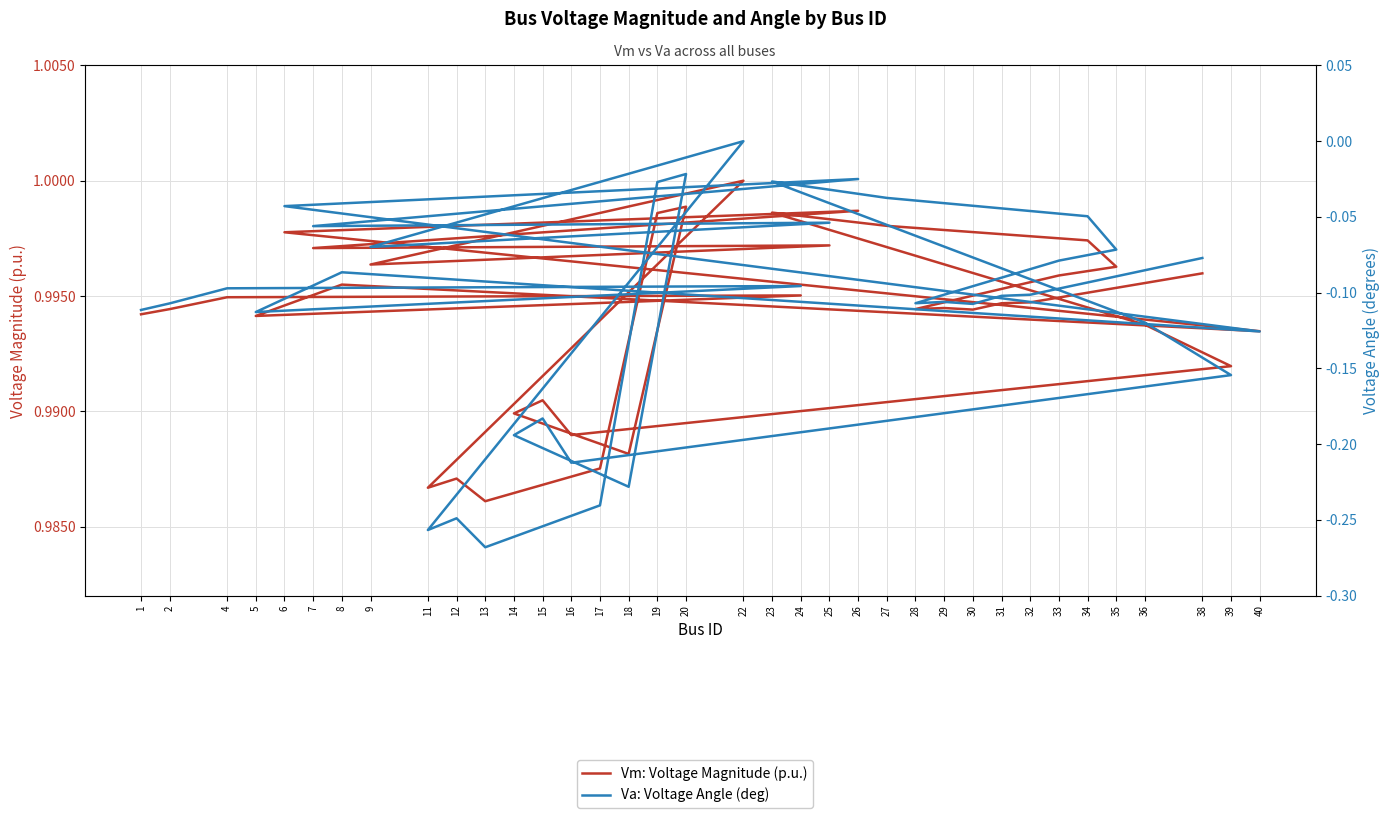

Which series has the largest total across all categories?

Vm: Voltage Magnitude (p.u.)